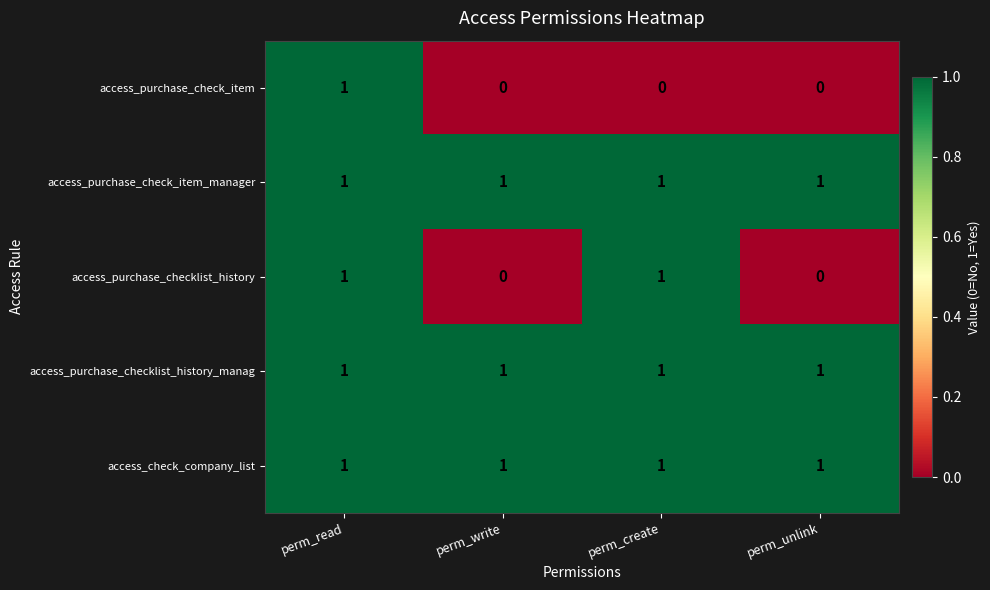

The access_purchase_checklist_history_manag series shows 2 at perm_read. True or false?

False